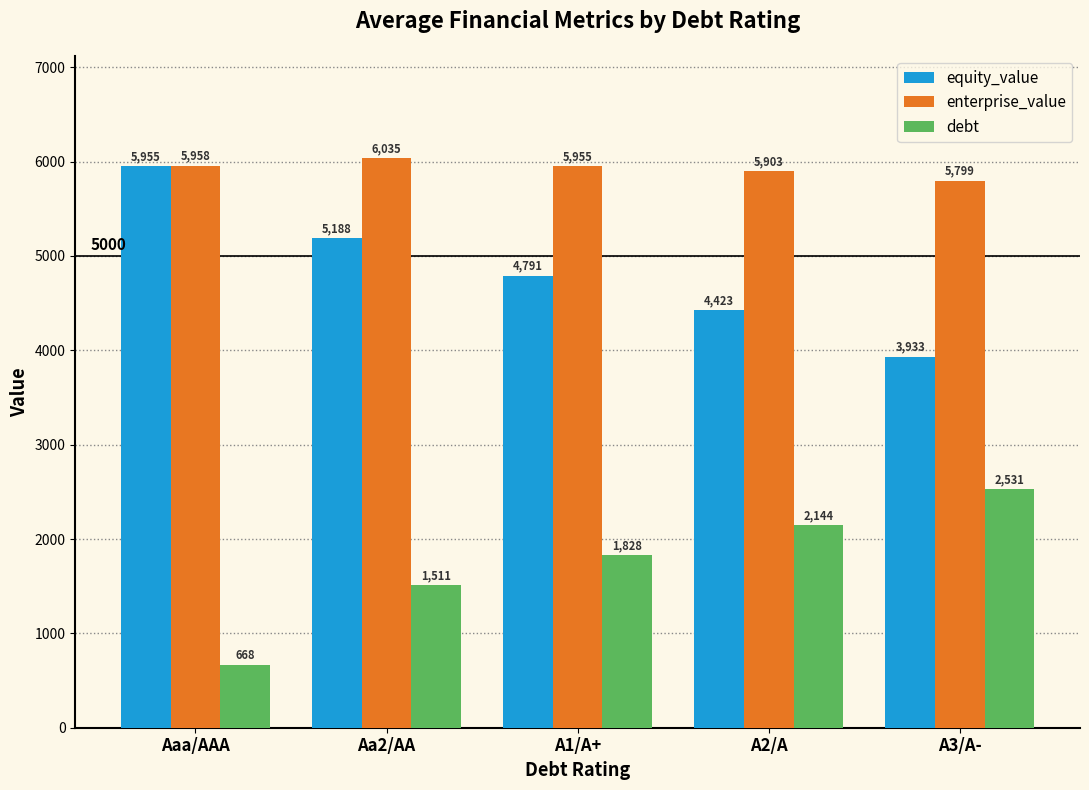

What is the value of the debt bar at the 5th from the left?

2530.7